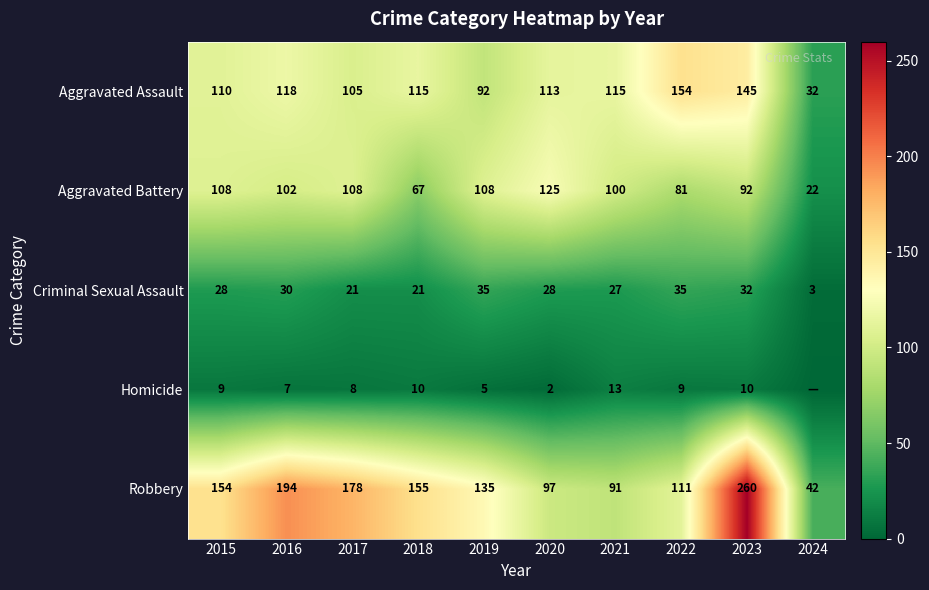

At 2023, list the series in order from smallest to largest.

Homicide, Criminal Sexual Assault, Aggravated Battery, Aggravated Assault, Robbery